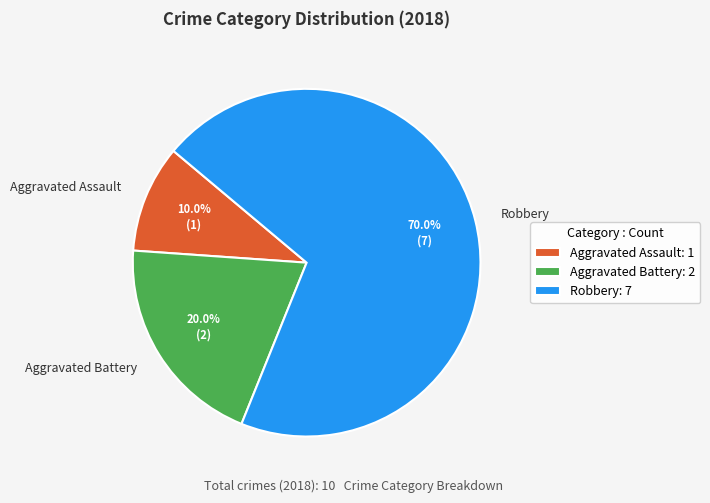

Does any single category account for the majority?

Yes